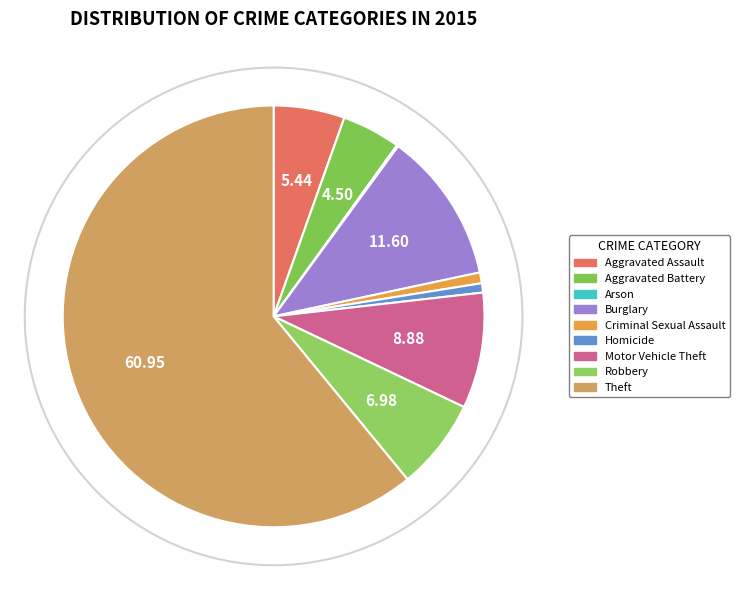

How much of the chart is everything except Robbery?

93.0%